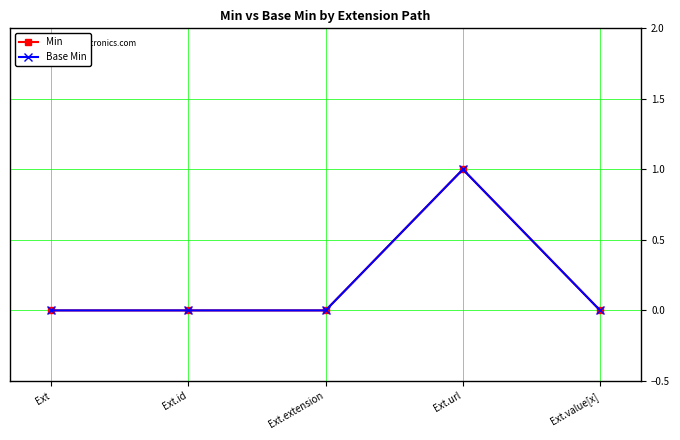

Between Ext.url and Ext.value[x], which series saw the biggest shift?

Min